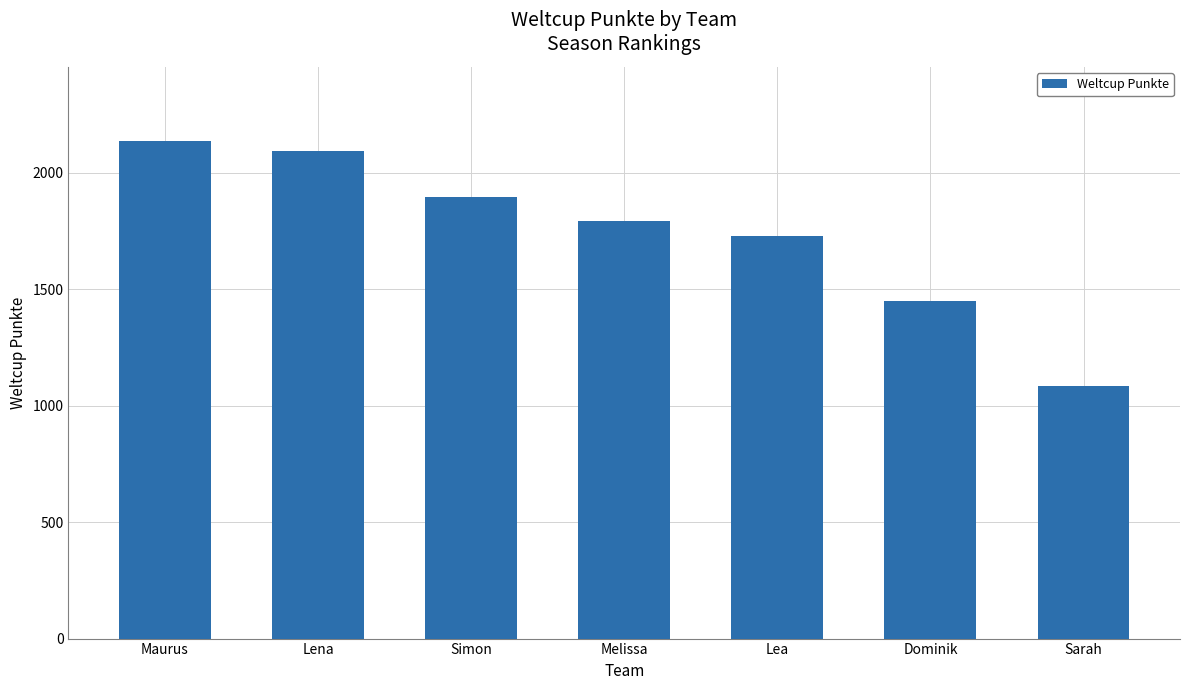

Approximately how many times larger is the value at Dominik compared to Melissa?

0.8